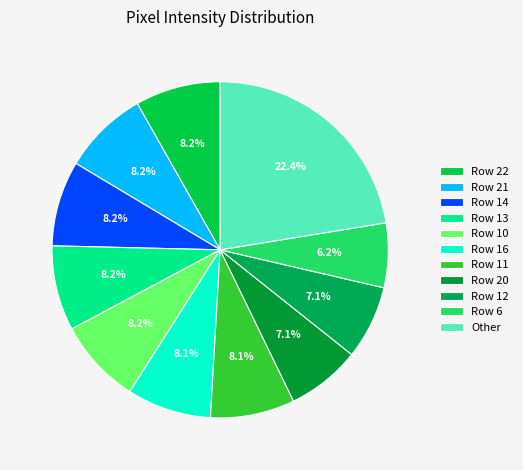

Count the number of slices in the pie.

11